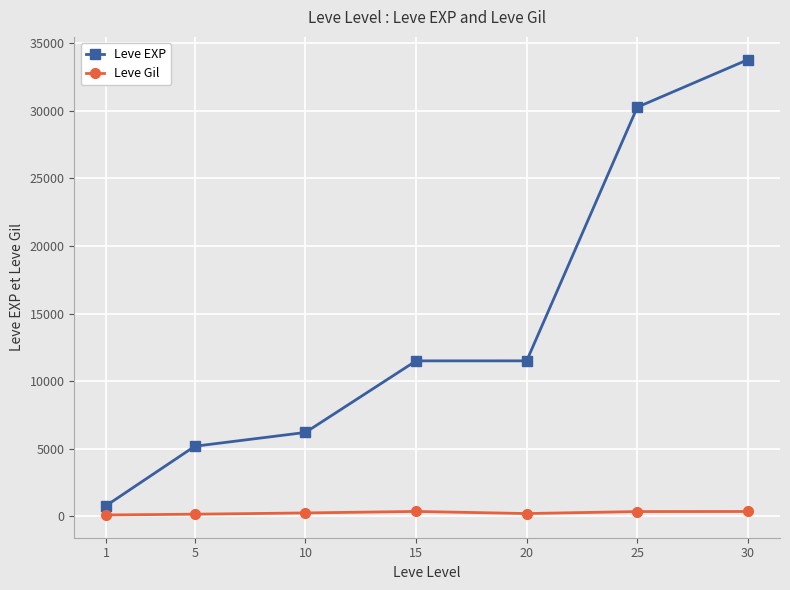

True or false: Leve Gil and Leve EXP cross at least once.

False